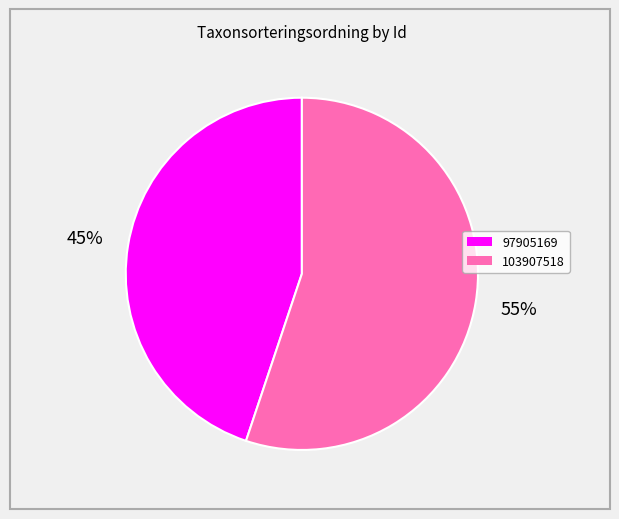

What is the smallest slice in the pie chart?

97905169